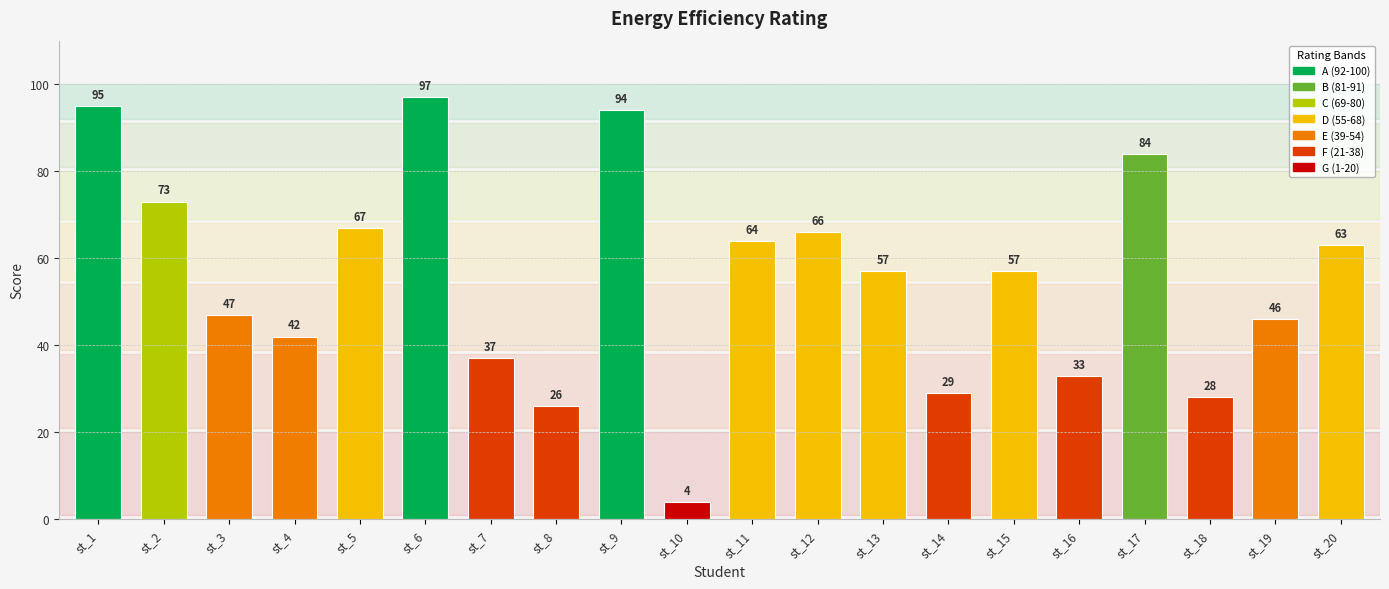

What is the value of the 4th bar from the left?

42